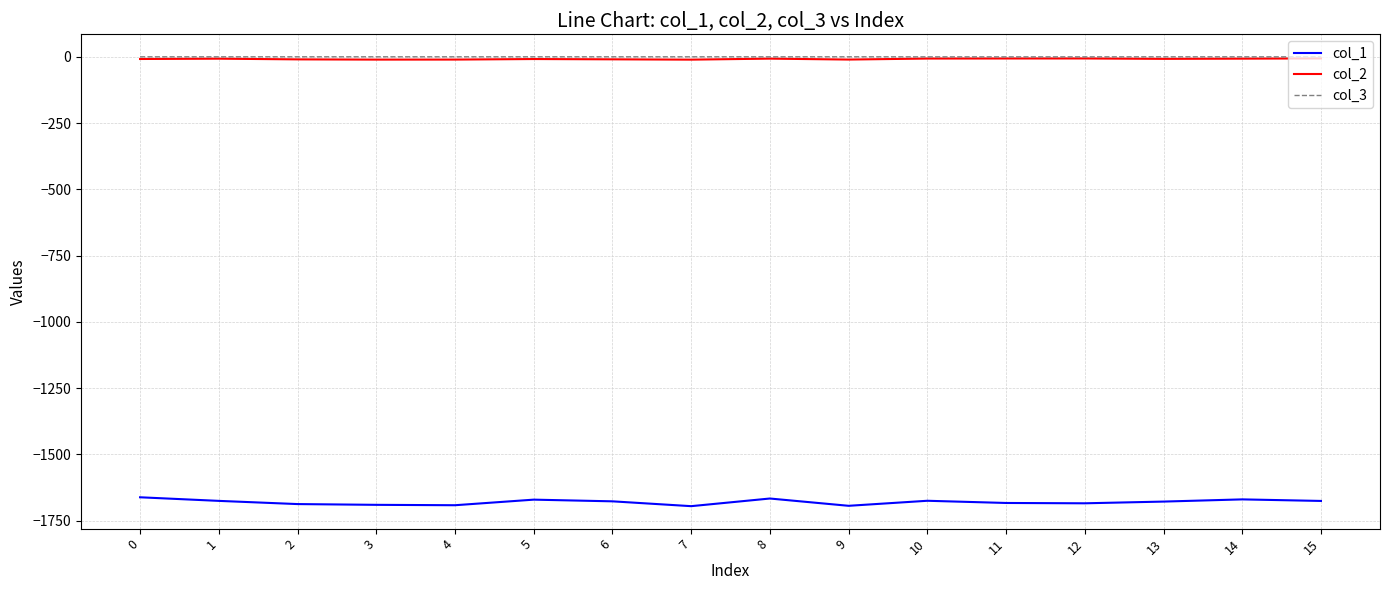

What is the smallest value displayed?

-1695.2